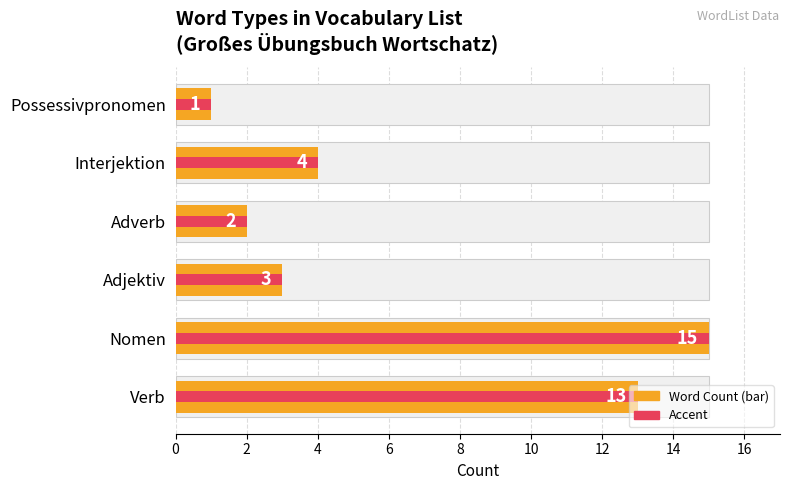

What is the maximum value shown in the chart?

15